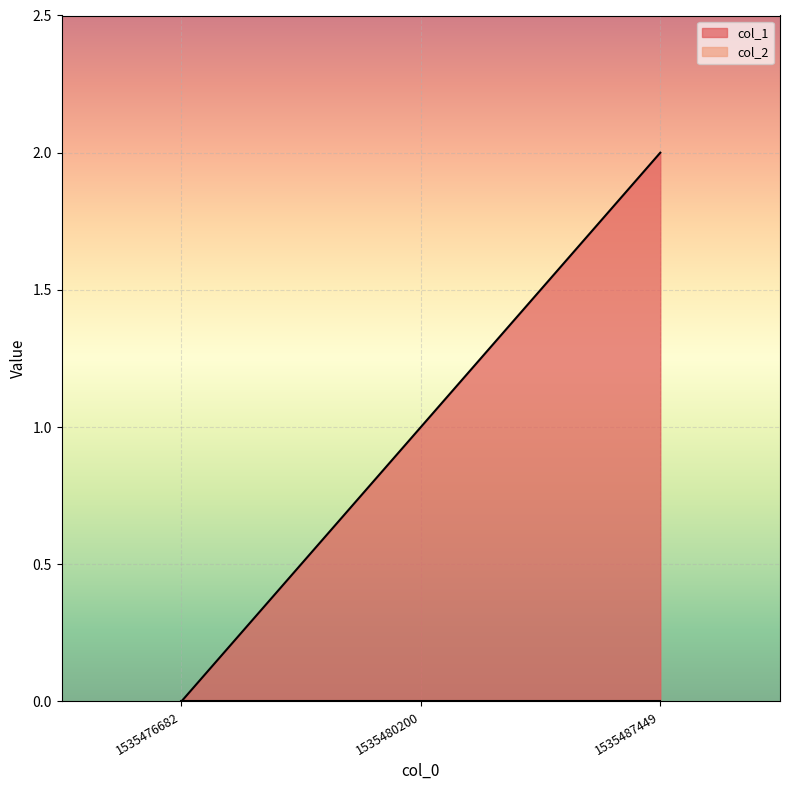

How many values are above zero?

2